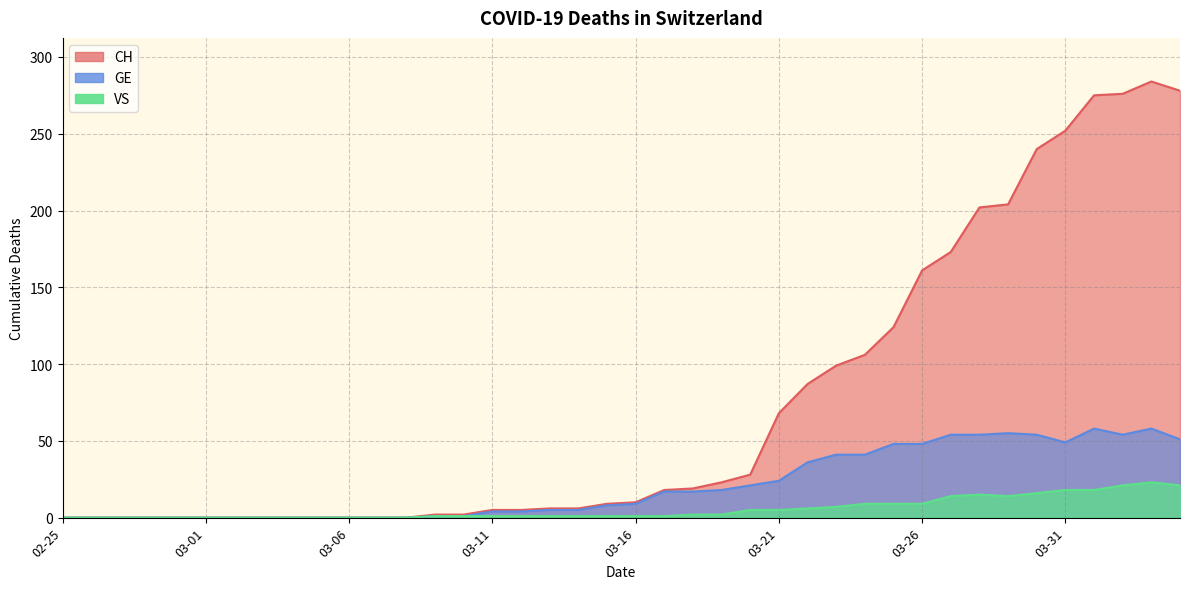

Does the chart have visible grid lines?

Yes